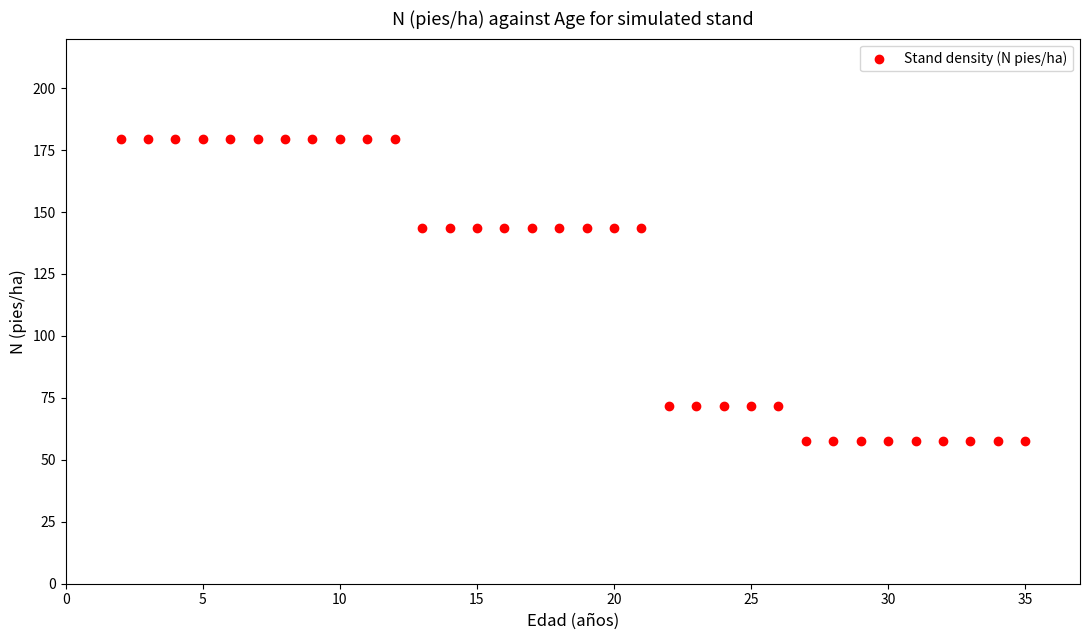

What is the range of X values (max minus min)?

33.0